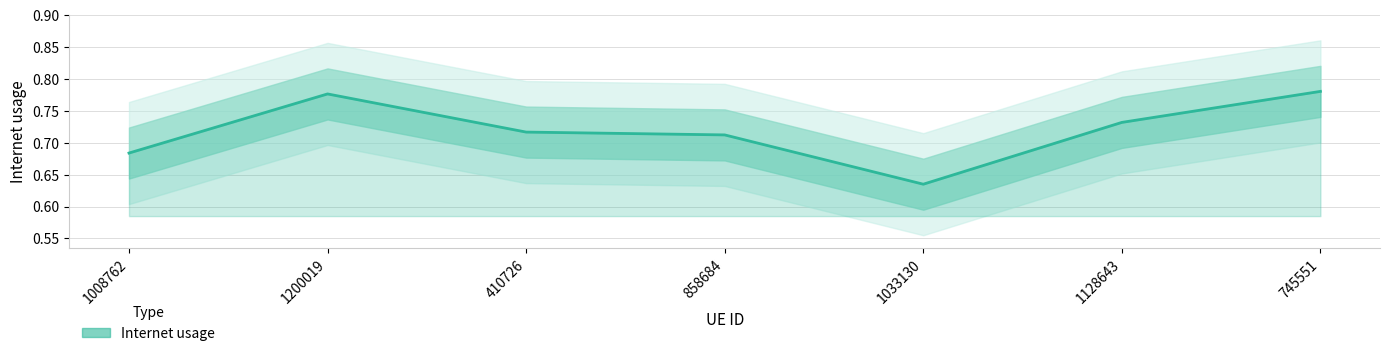

Is this an area chart (filled region under the line)?

No